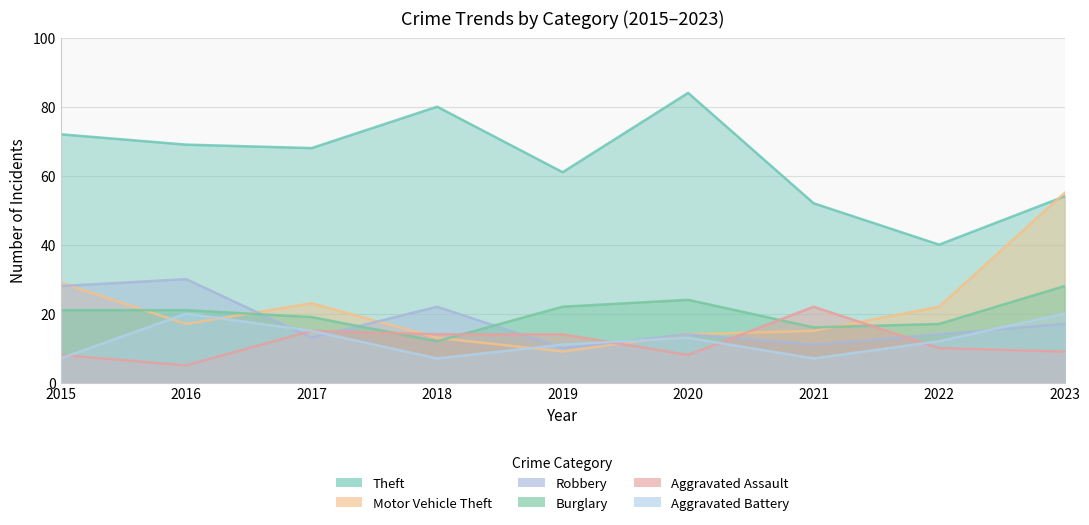

What are all the series names shown in the legend?

Theft, Motor Vehicle Theft, Robbery, Burglary, Aggravated Assault, Aggravated Battery